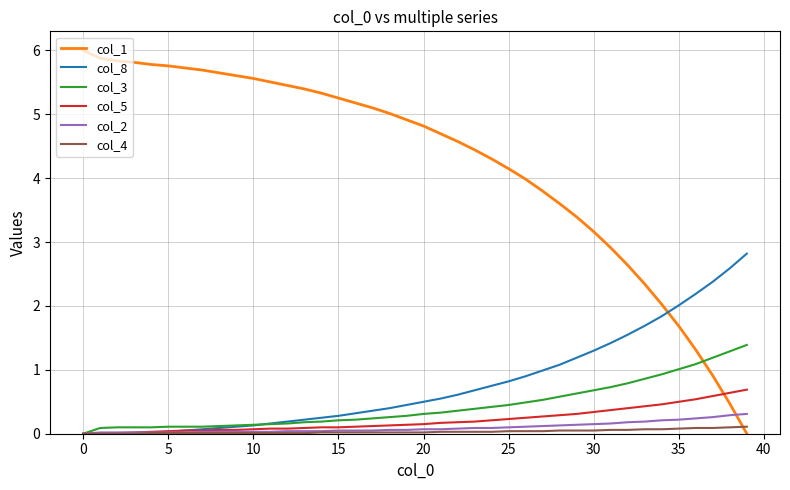

Which series has the widest spread of values?

col_1